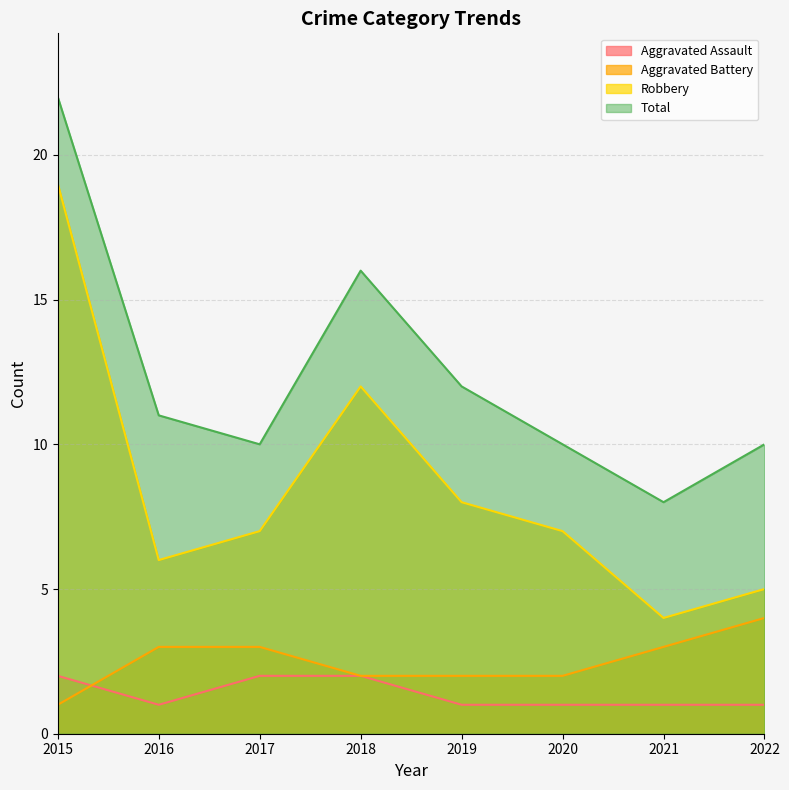

Which series has the largest range (max minus min)?

Robbery